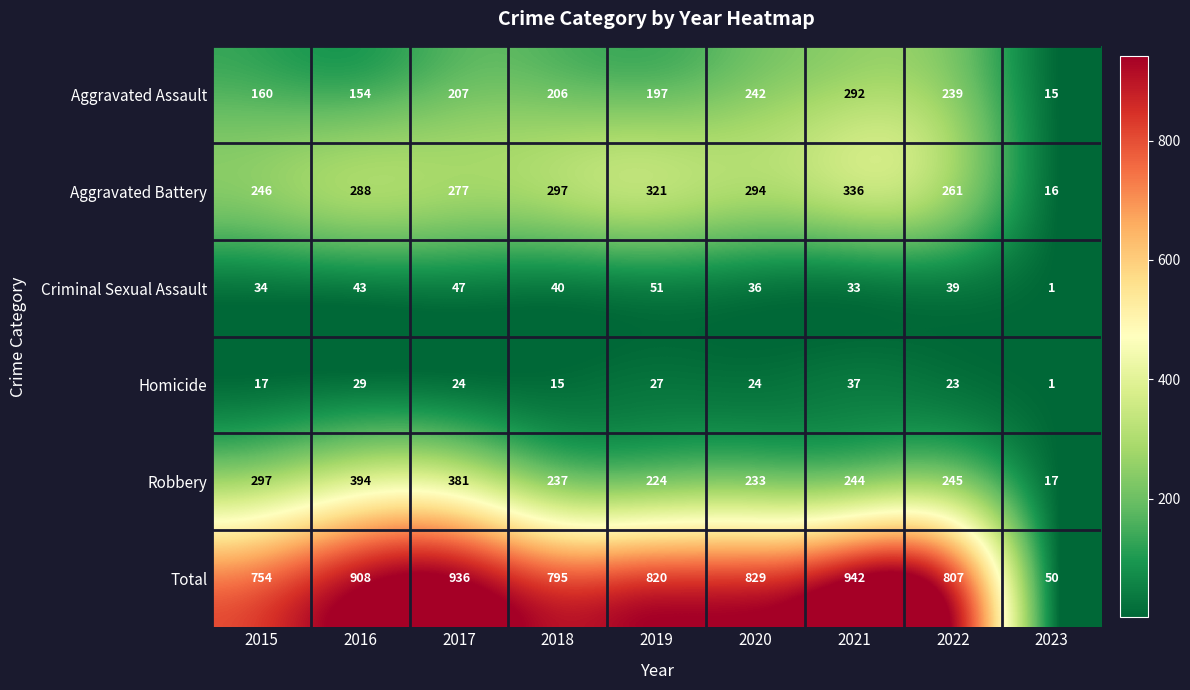

True or false: Homicide has a value of 15 at 2018.

True